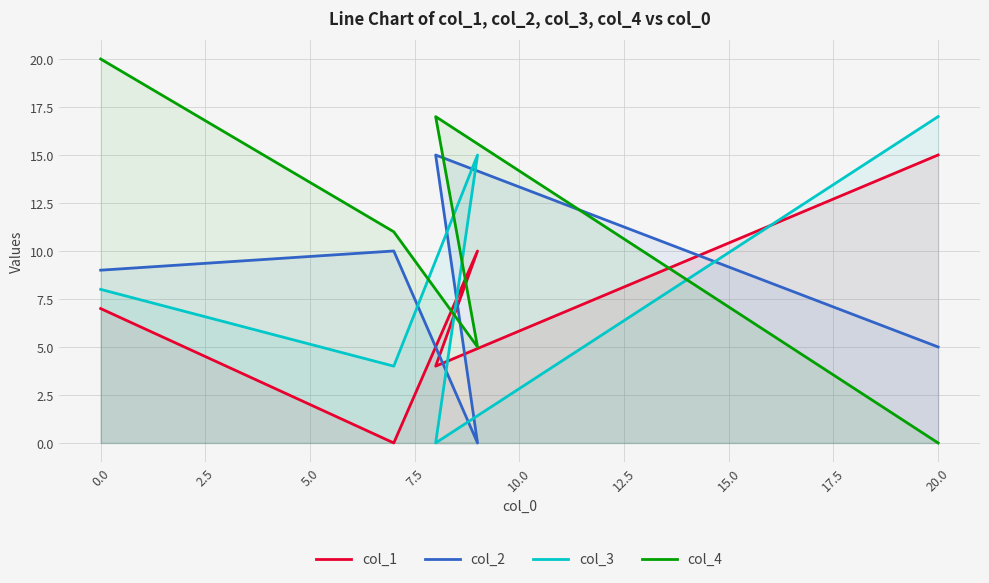

Which series has the largest range (max minus min)?

col_4